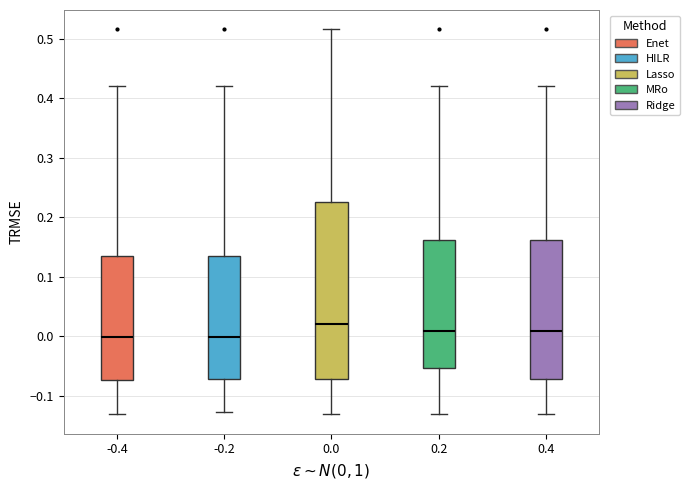

Where does the median line of the box at x = -0.4 sit on the y-axis? The values are not printed on the chart, so give them approximately, as read against the axis.

0.00